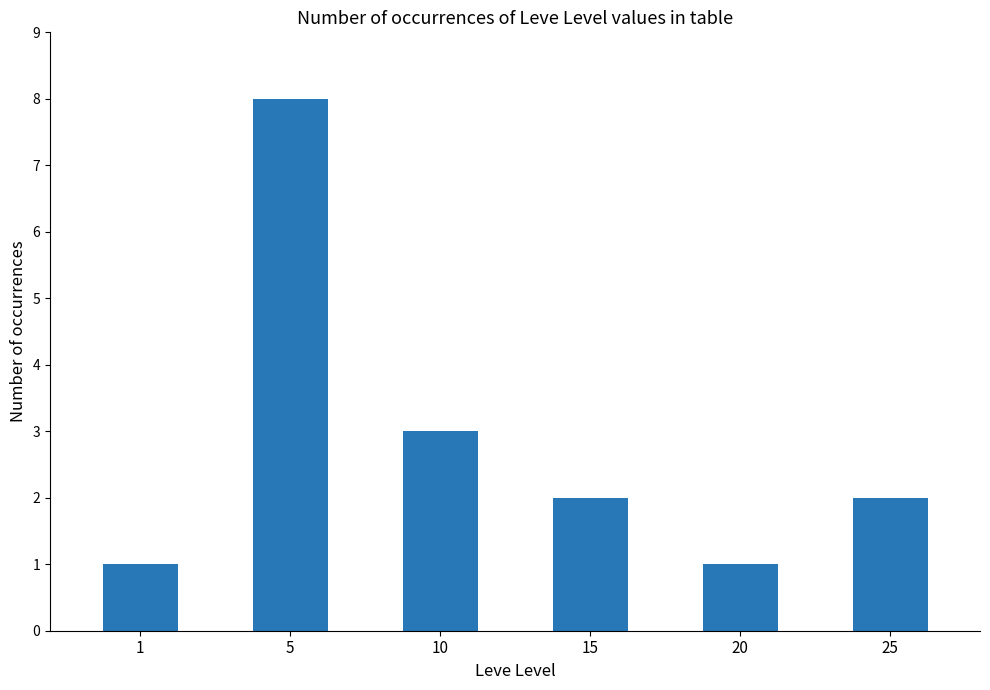

What value does the data have at 25?

2